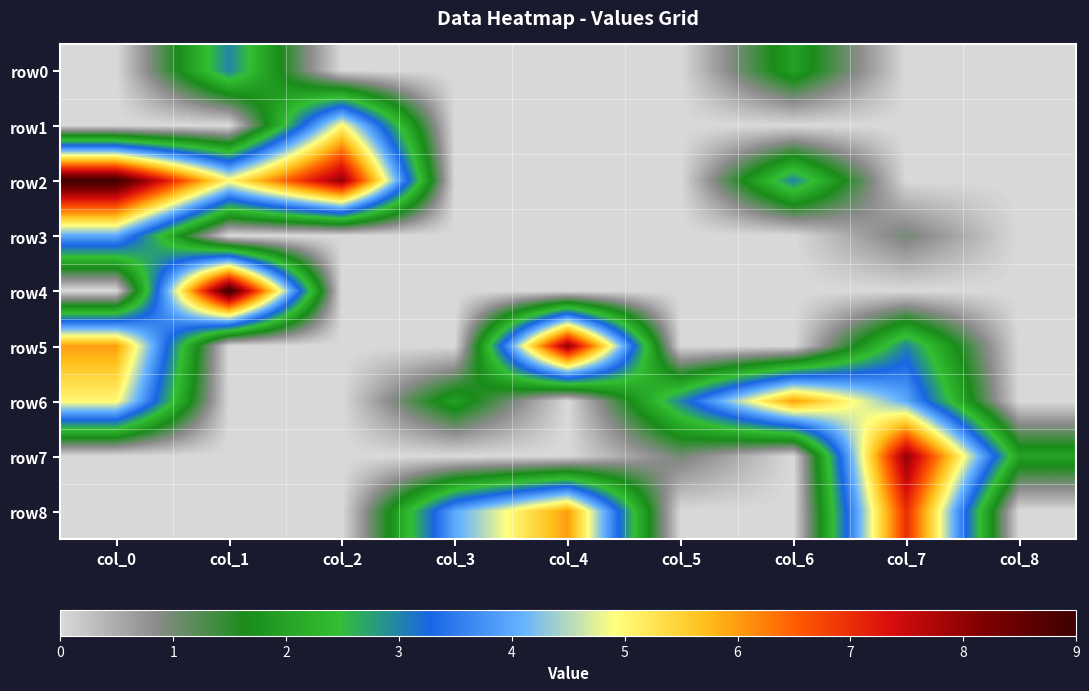

Which series changed the most between col_1 and col_7?

row4